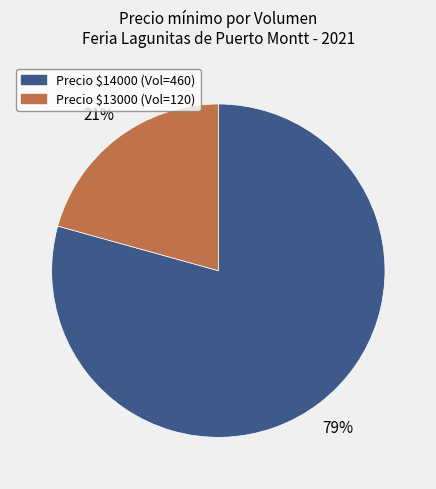

Is there a majority slice in this chart?

Yes